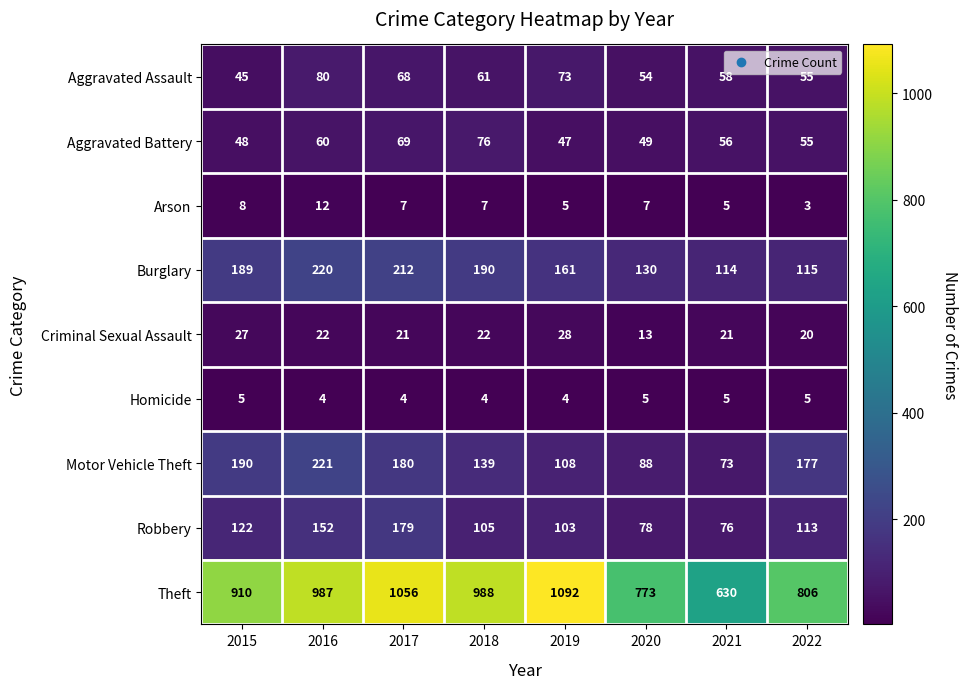

What is the spread (max minus min) of values at 2022?

803